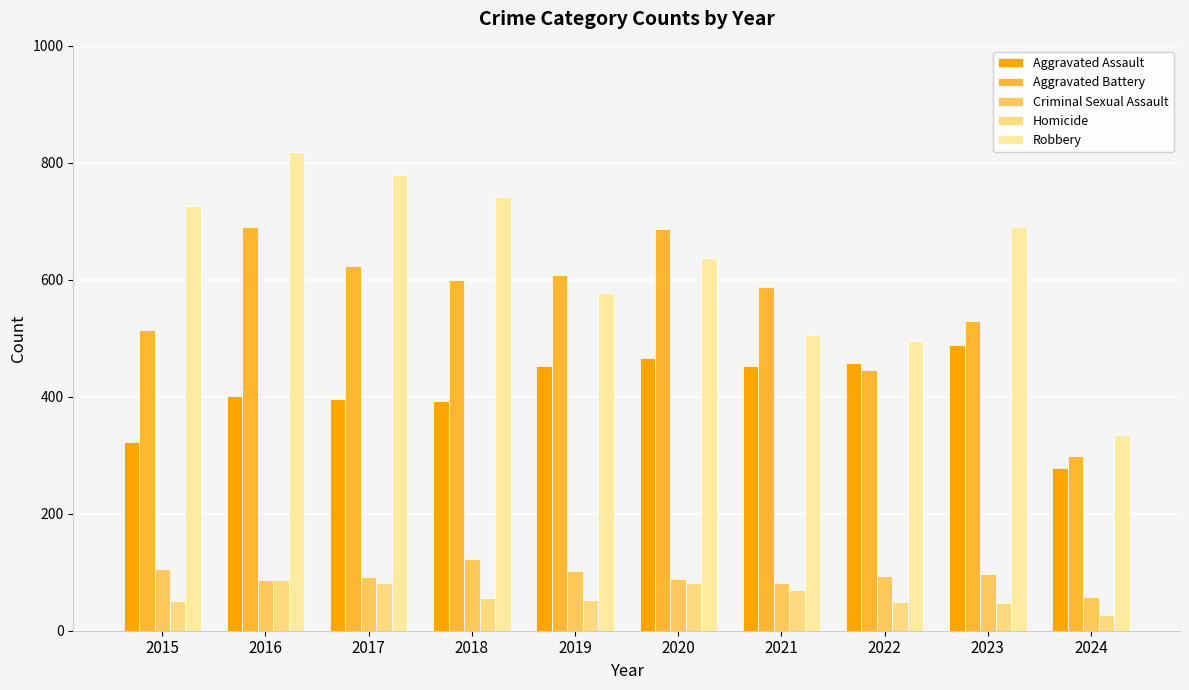

The value of Criminal Sexual Assault at 2018 is 84. True or false?

False